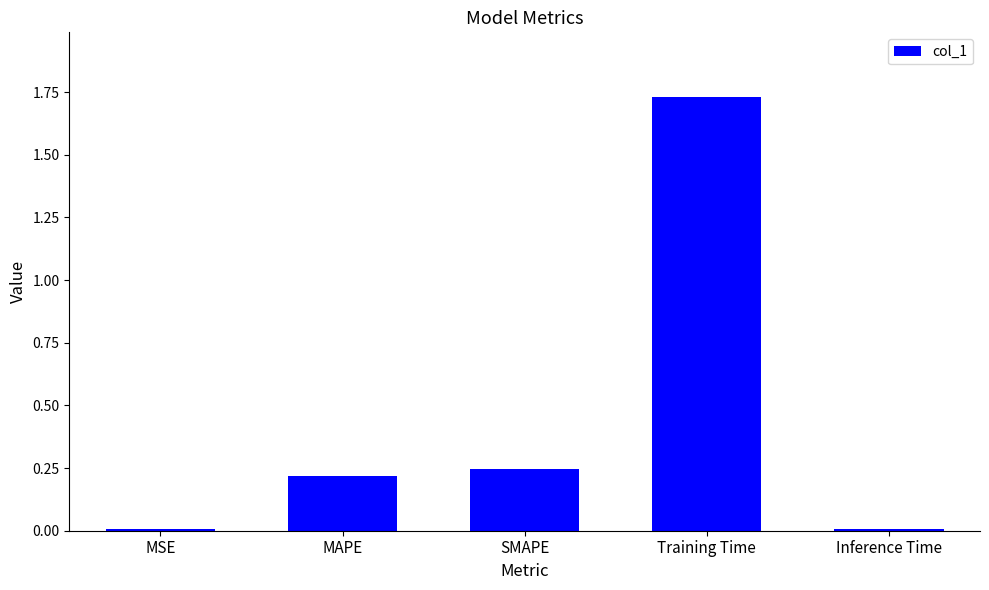

Which label corresponds to the largest value in the chart?

Training Time